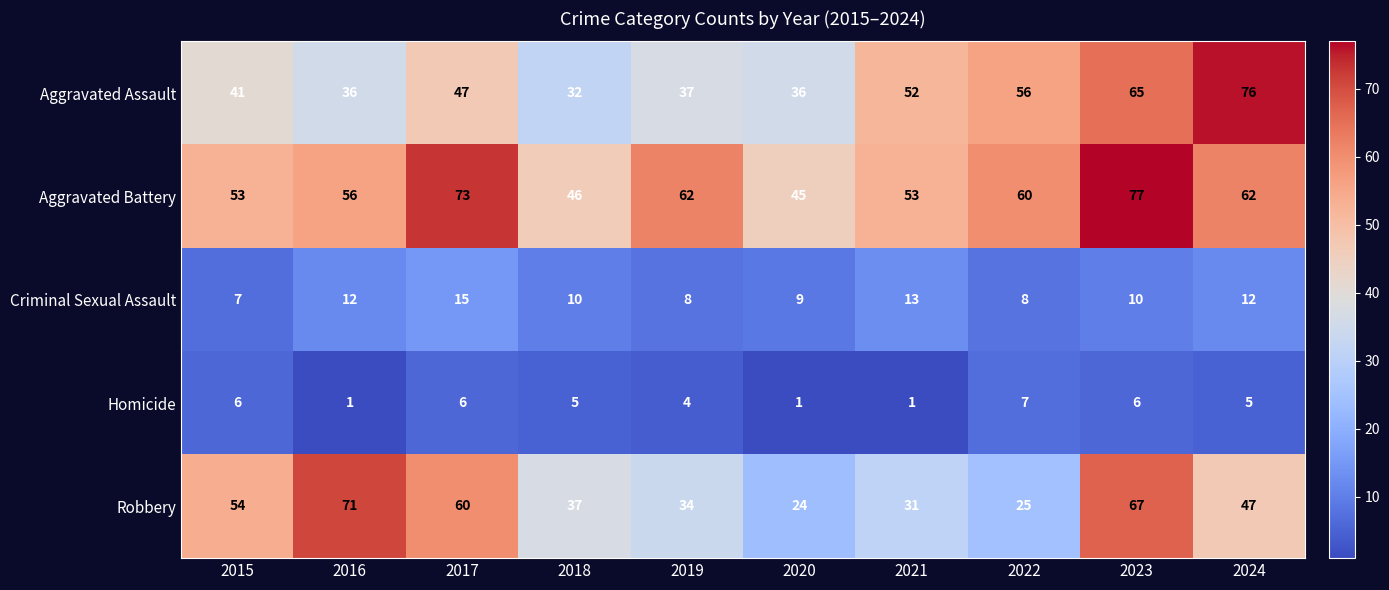

At which label does Criminal Sexual Assault reach its minimum?

2015